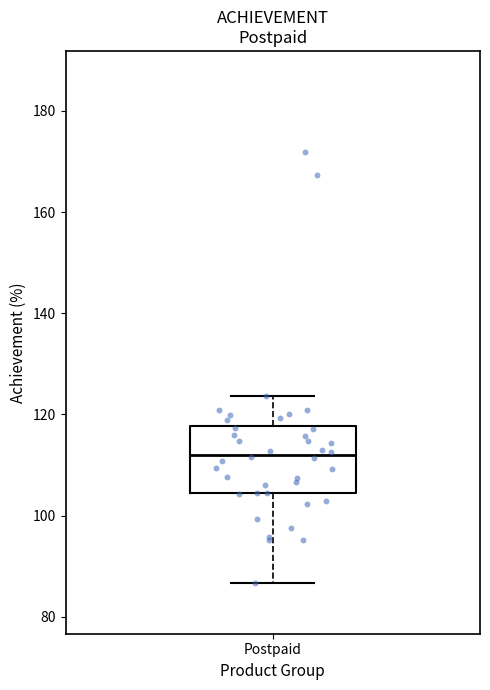

Read this box plot against the y-axis: the position of the median line, the range covered by the box, and the ends of both whiskers. The values are not printed on the chart, so give them approximately, as read against the axis.

median 112, box 104 to 118, whiskers 86 to 124